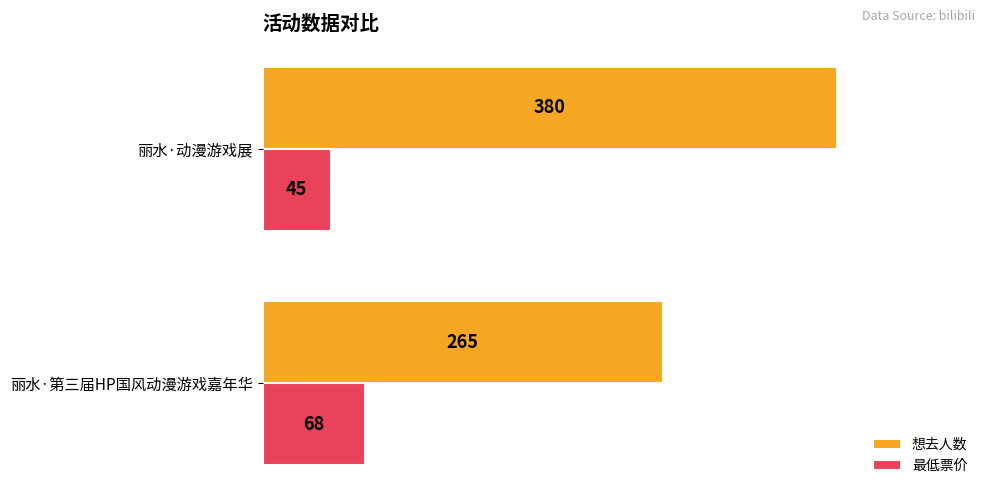

What is the spread (max minus min) of values at 丽水·第三届HP国风动漫游戏嘉年华?

197